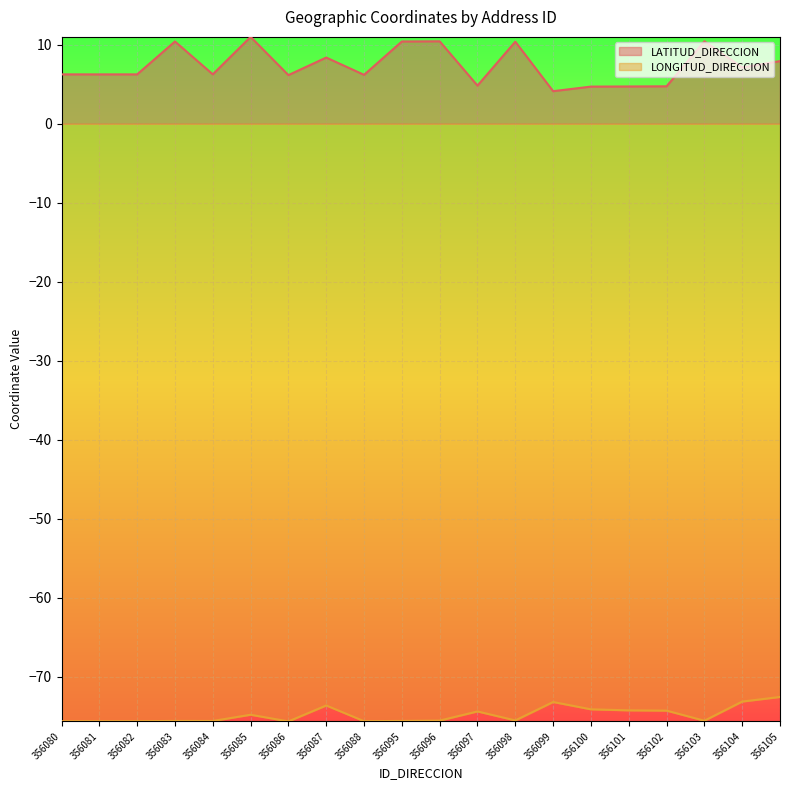

What is the sum of all LONGITUD_DIRECCION values?

-1495.3